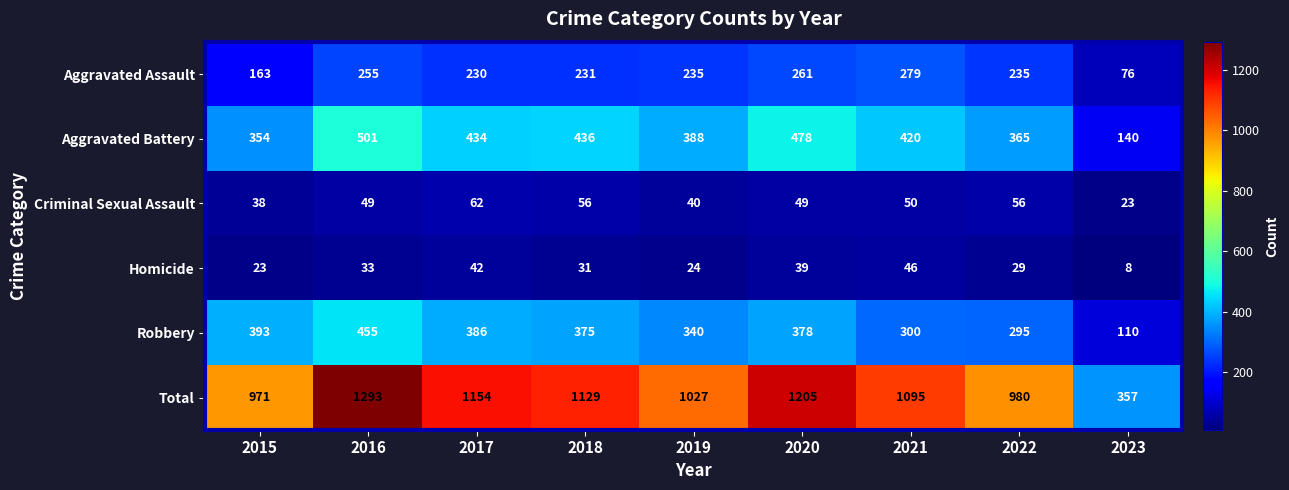

True or false: Homicide has a value of 23 at 2015.

True